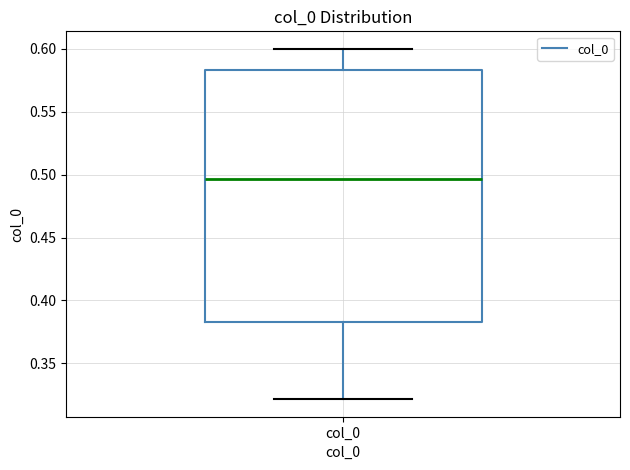

Transcribe this box plot: give where the median line is, the range the box spans, and where the two whiskers end, as read against the y-axis. The values are not printed on the chart, so give them approximately, as read against the axis.

median 0.495, box 0.385 to 0.585, whiskers 0.320 to 0.600